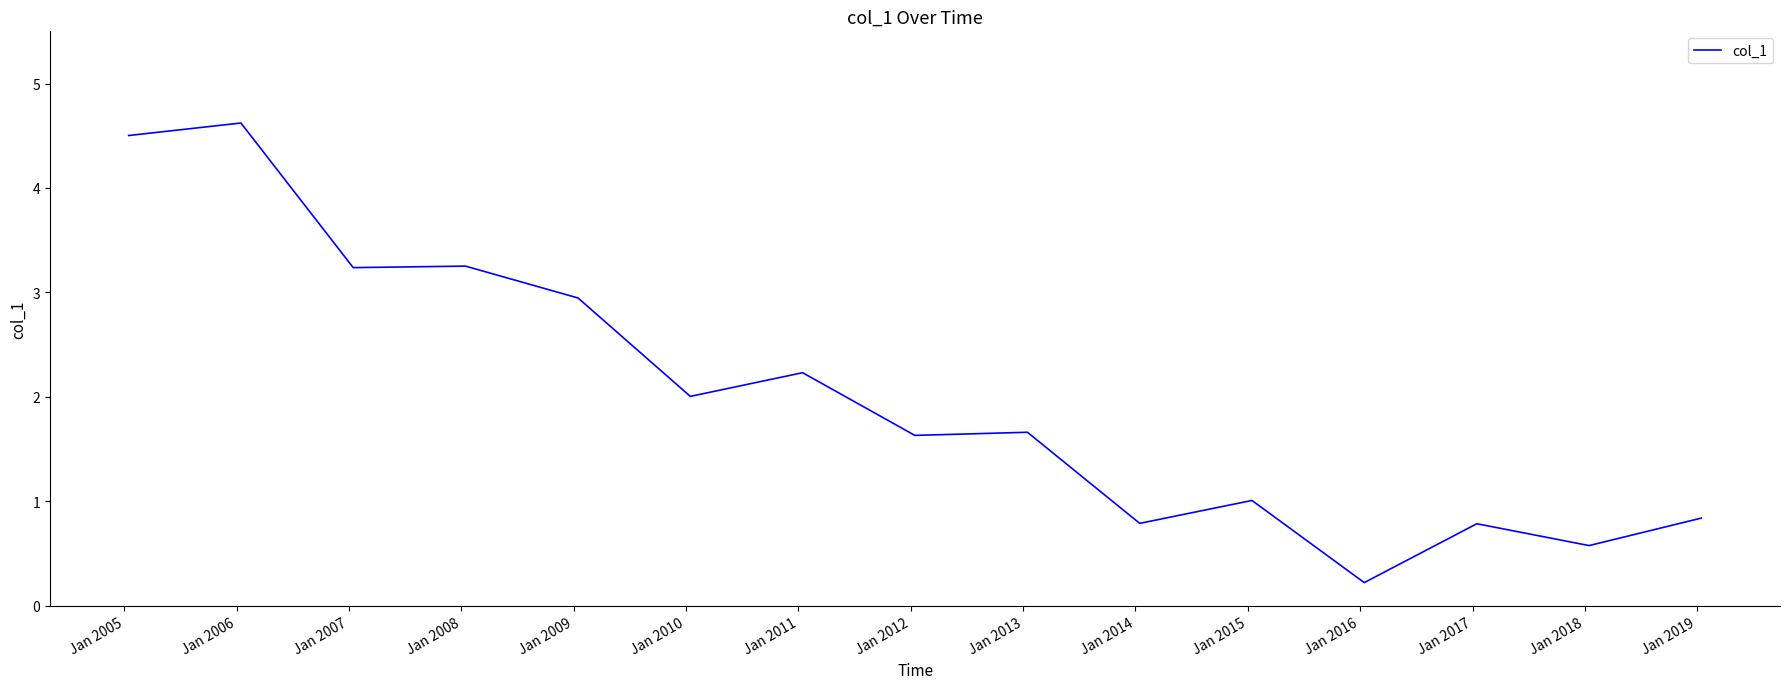

What is the greatest value displayed?

4.6